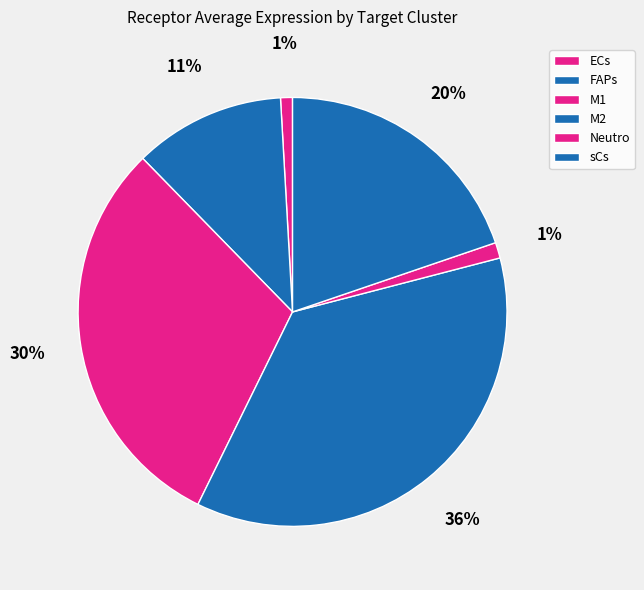

To the nearest percent, what portion does FAPs represent?

11%